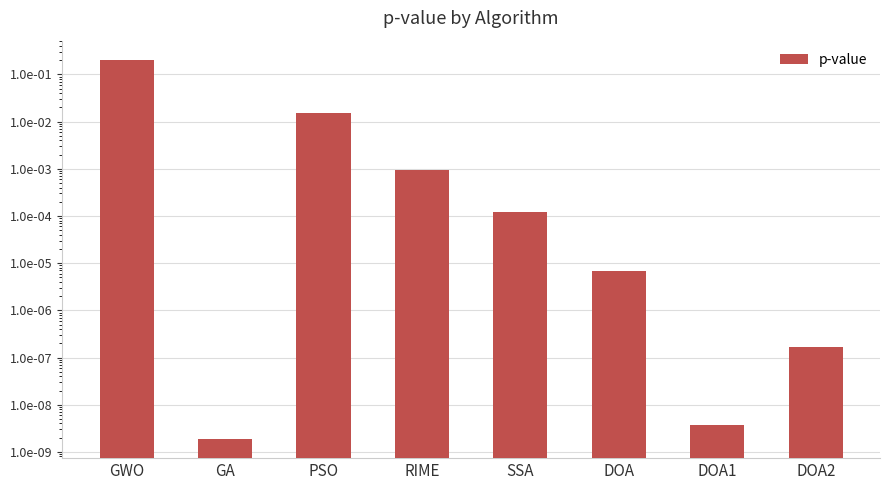

Reading left to right, what are all the values shown in this chart?

GWO=0.2	GA=0.0	PSO=0.0	RIME=0.0	SSA=0.0	DOA=0.0	DOA1=0.0	DOA2=0.0